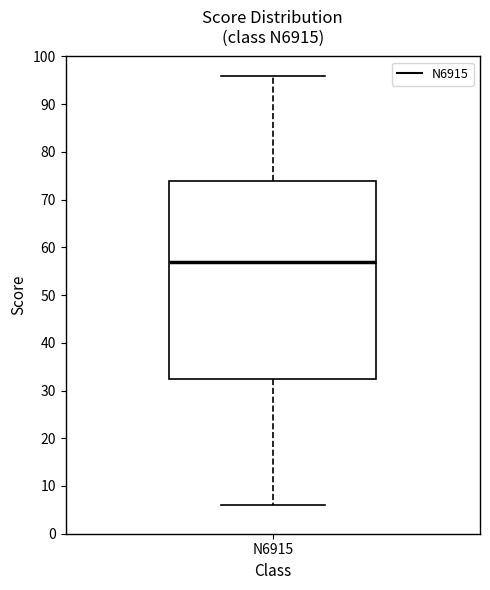

Where does the median line of the box for N6915 sit on the y-axis? The values are not printed on the chart, so give them approximately, as read against the axis.

57